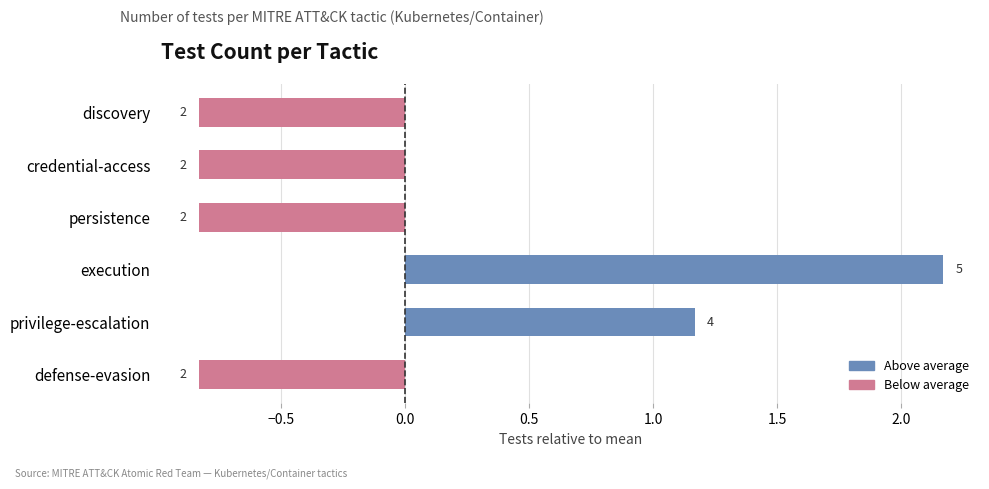

How many bars are there in total?

6